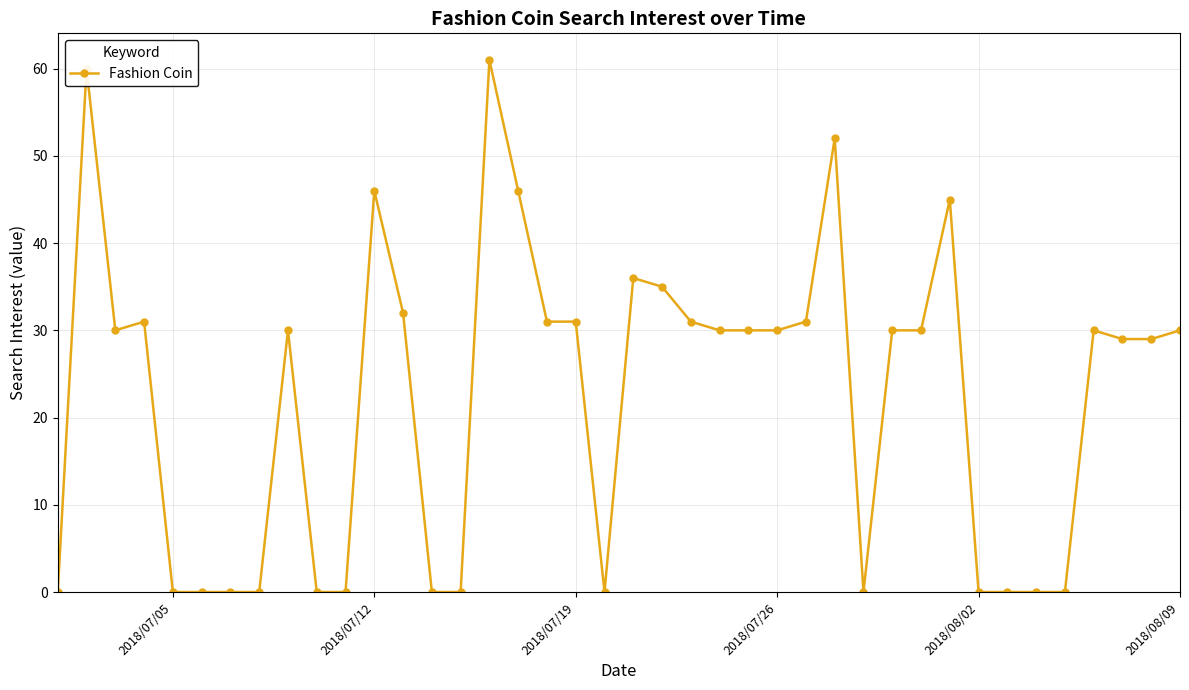

Reading left to right, list all the values displayed in this chart.

0	60	30	31	0	0	0	0	30	0	0	46	32	0	0	61	46	31	31	0	36	35	31	30	30	30	31	52	0	30	30	45	0	0	0	0	30	29	29	30